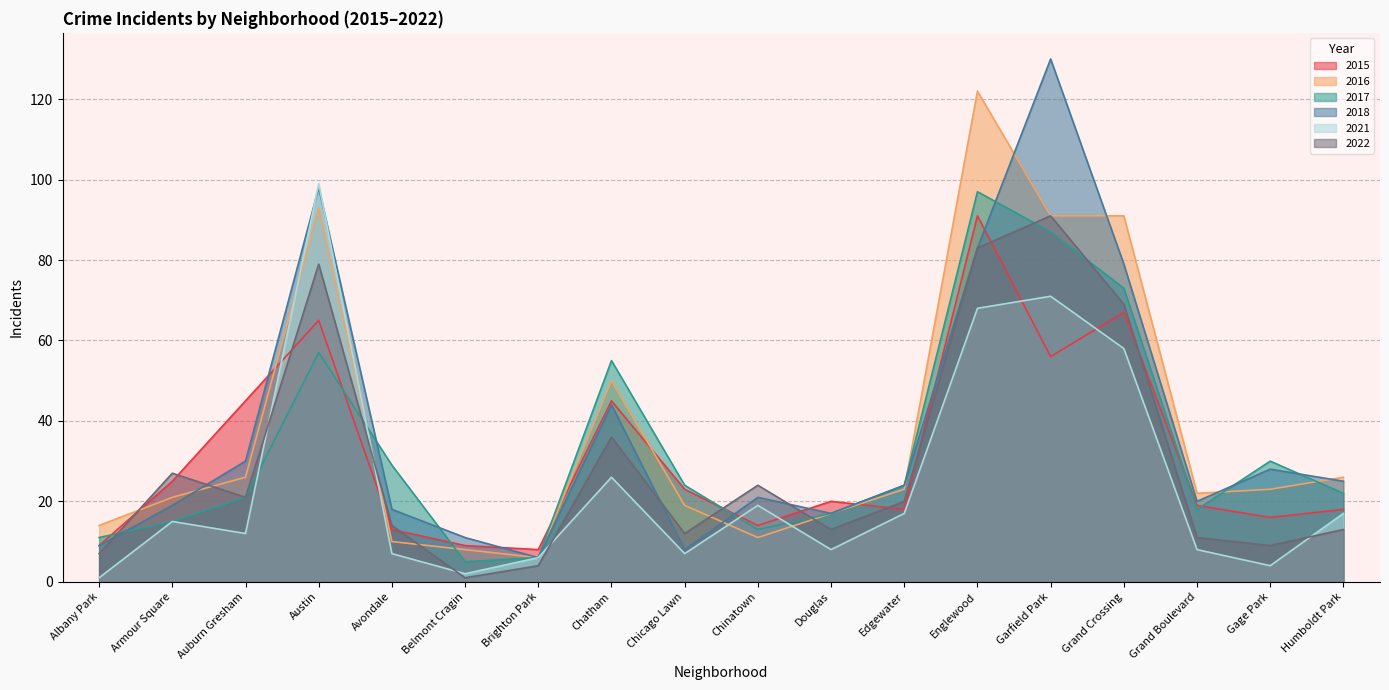

What is the label of the 8th point from the right?

Douglas